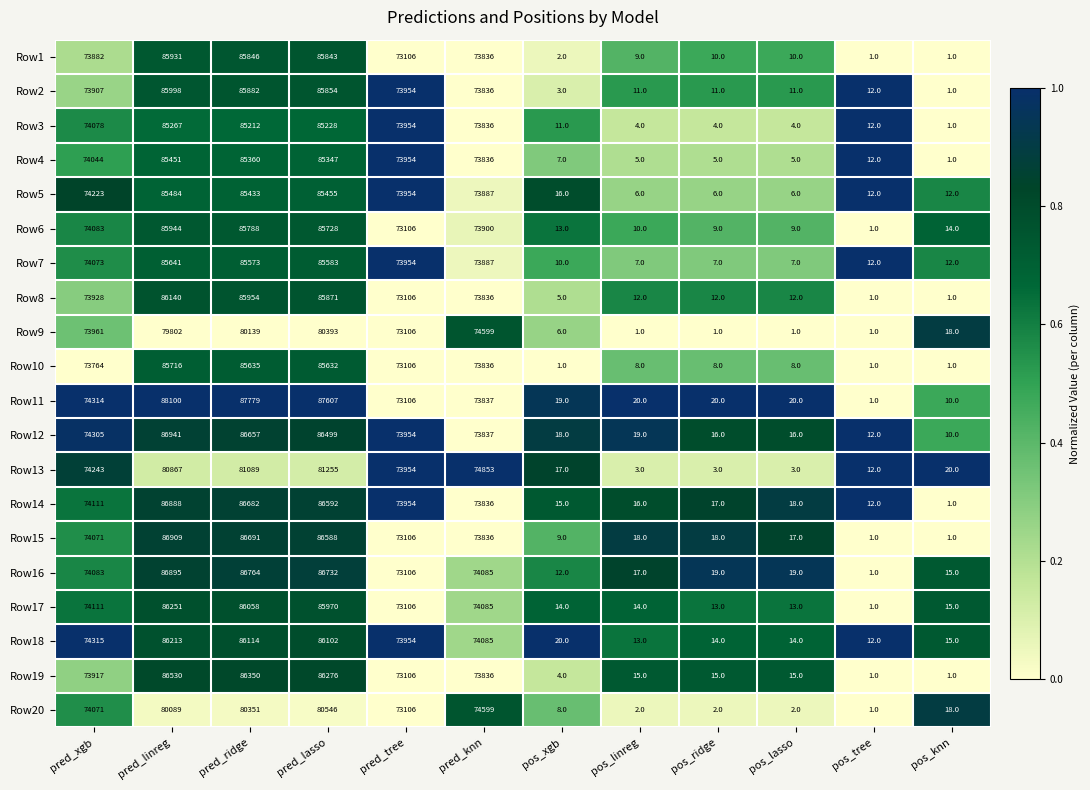

What is the maximum value shown in the chart?

88100